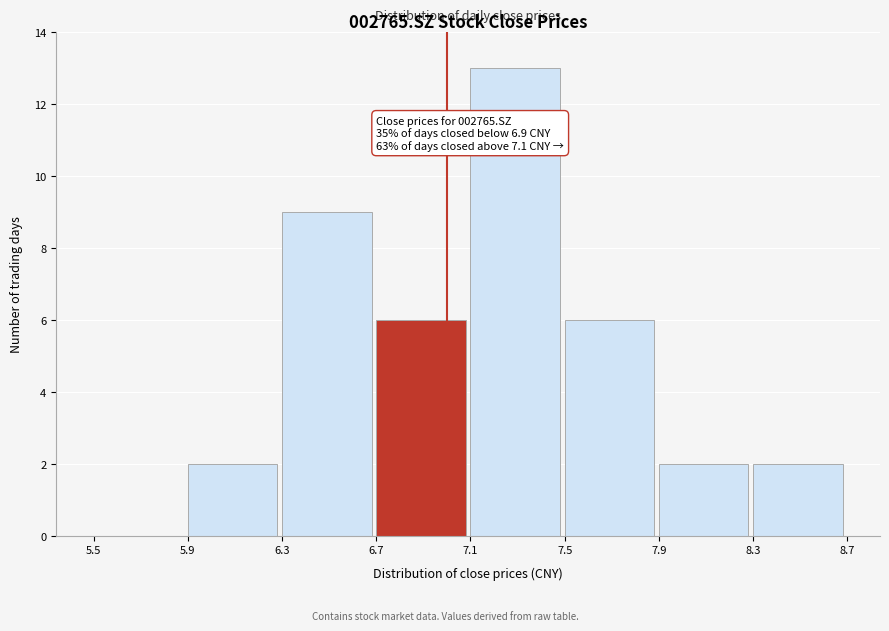

Which range on the x-axis has the tallest bar?

7.1 to 7.5